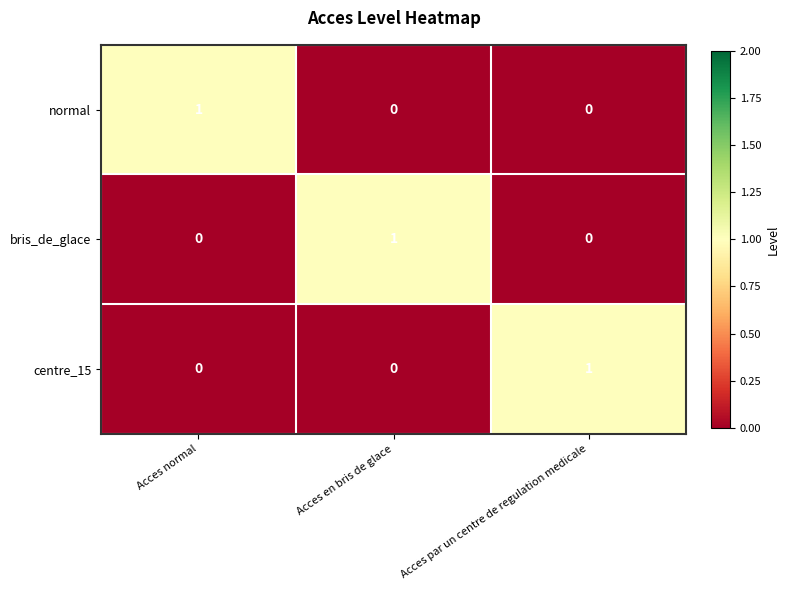

True or false: bris_de_glace has a value of 1 at Acces normal.

False